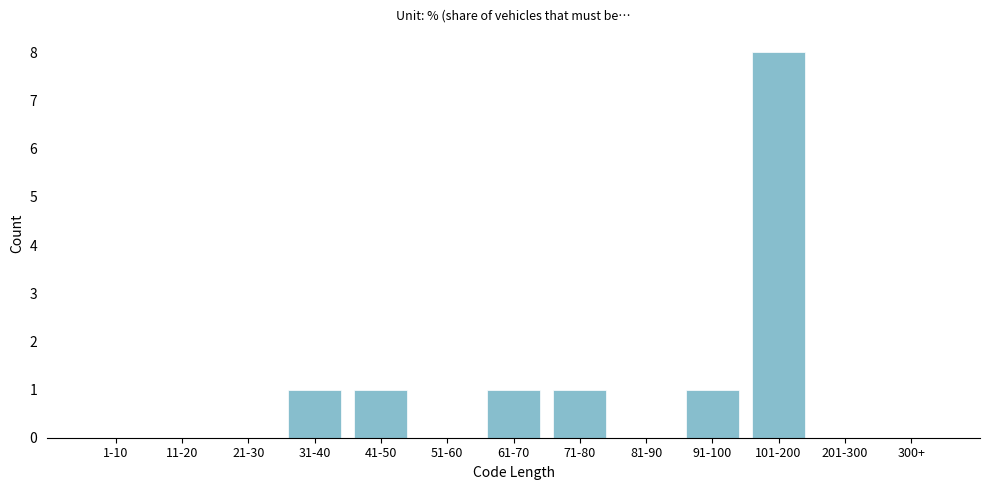

Reading left to right, list all the values displayed in this chart.

1-10=0	11-20=0	21-30=0	31-40=1	41-50=1	51-60=0	61-70=1	71-80=1	81-90=0	91-100=1	101-200=8	201-300=0	300+=0